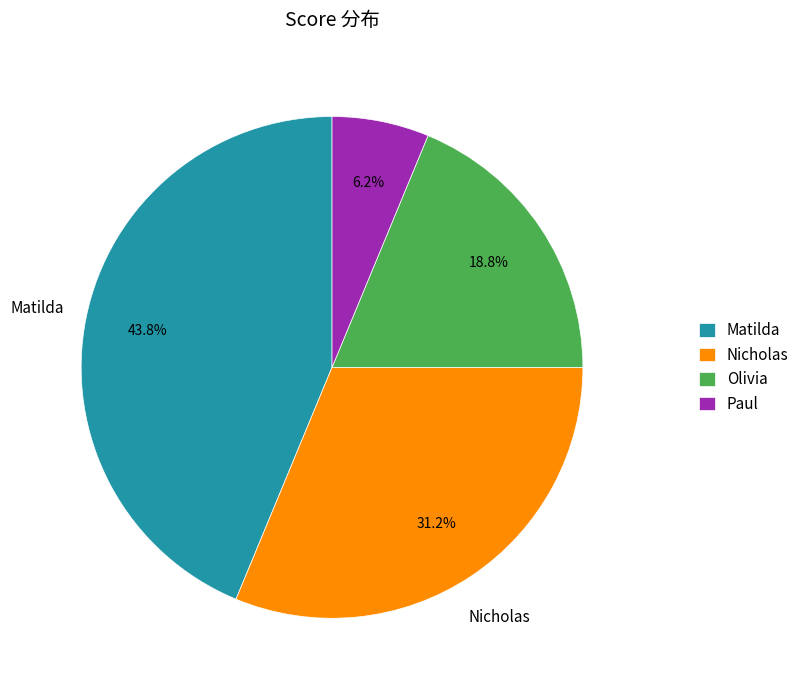

Between Paul and Matilda, which is larger?

Matilda